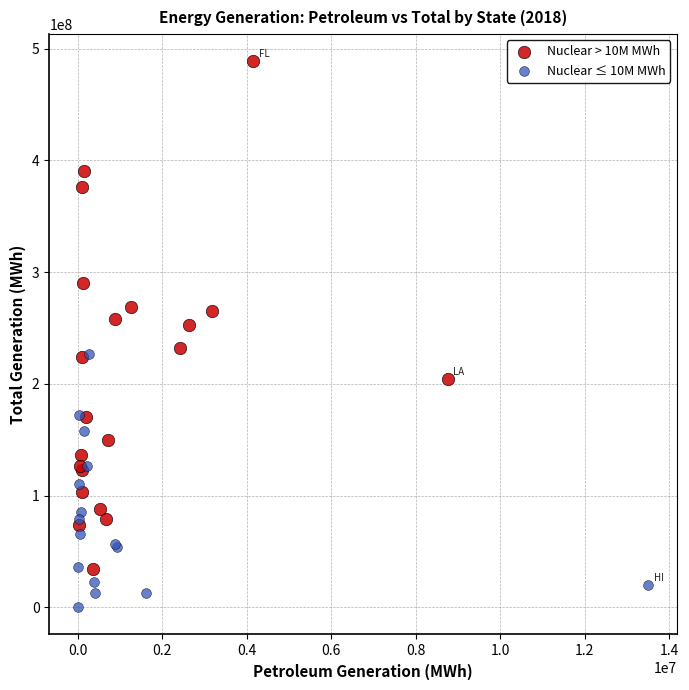

Which series contains the lowest Y value?

Nuclear ≤ 10M MWh